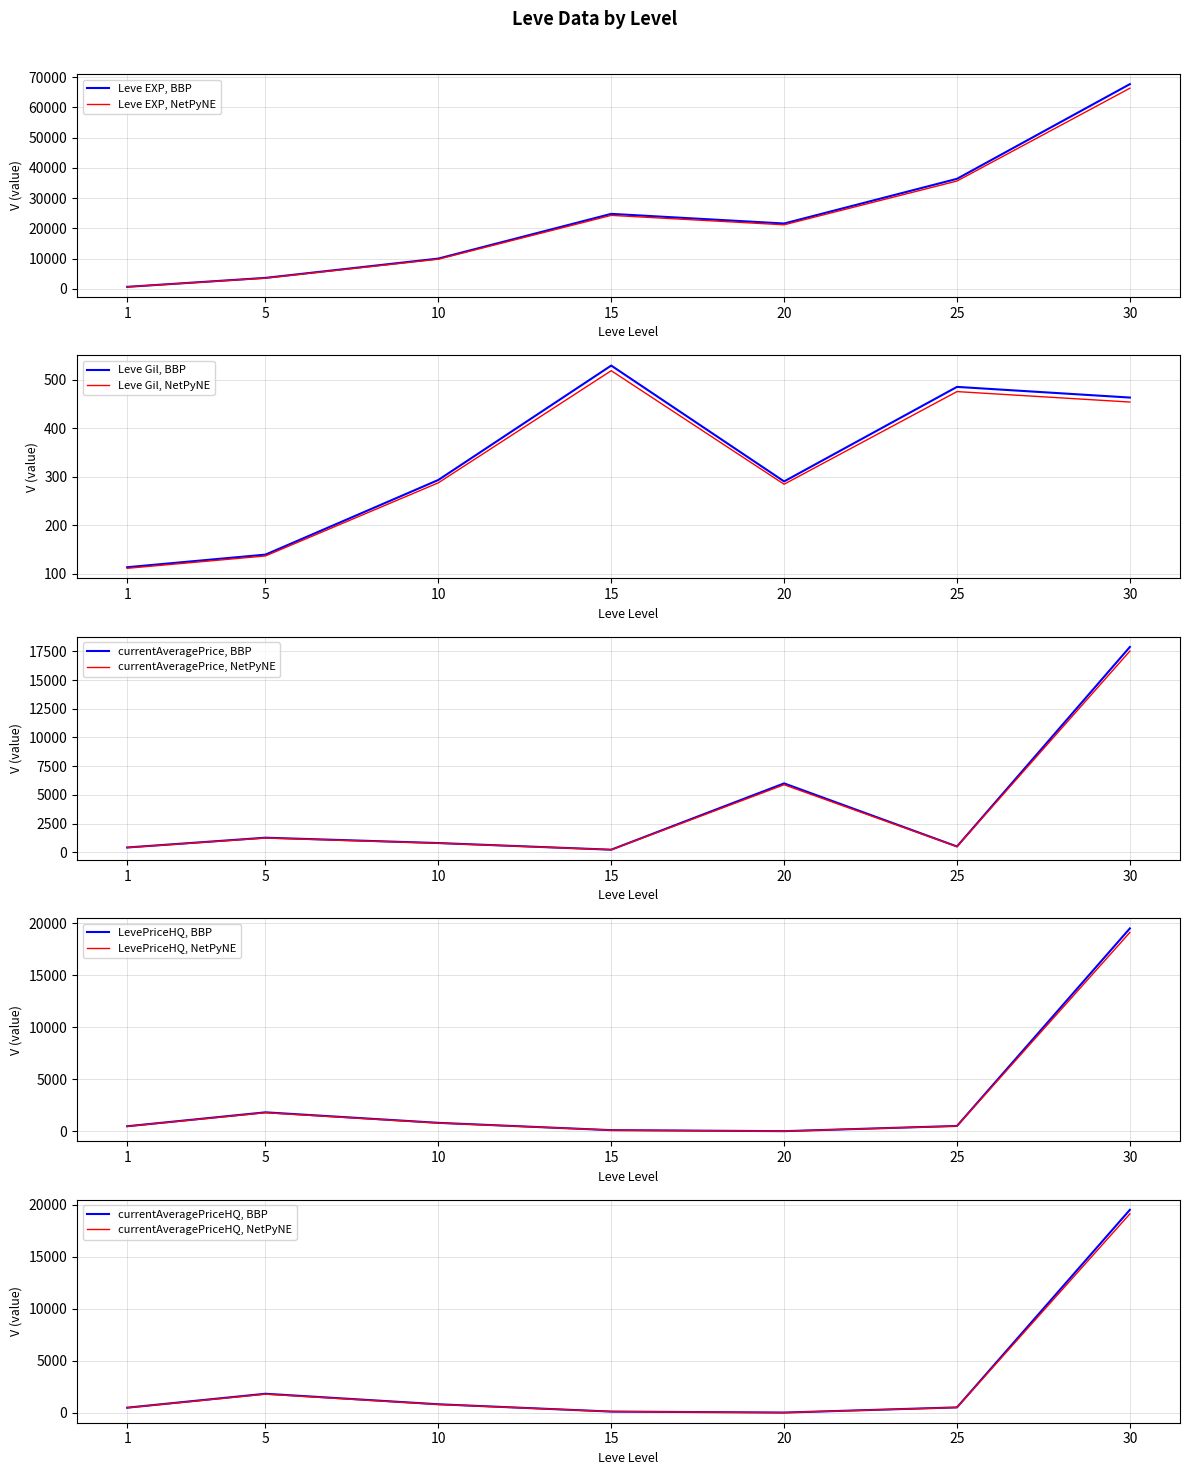

At which category does currentAveragePrice reach its first local peak?

5